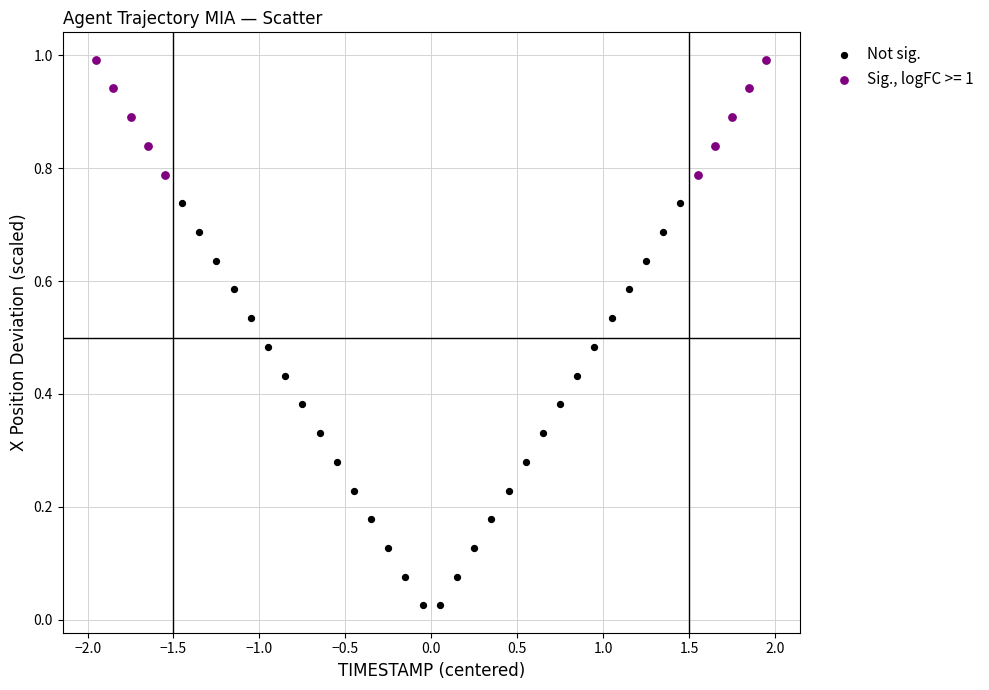

Which series contains the lowest Y value?

Not sig.